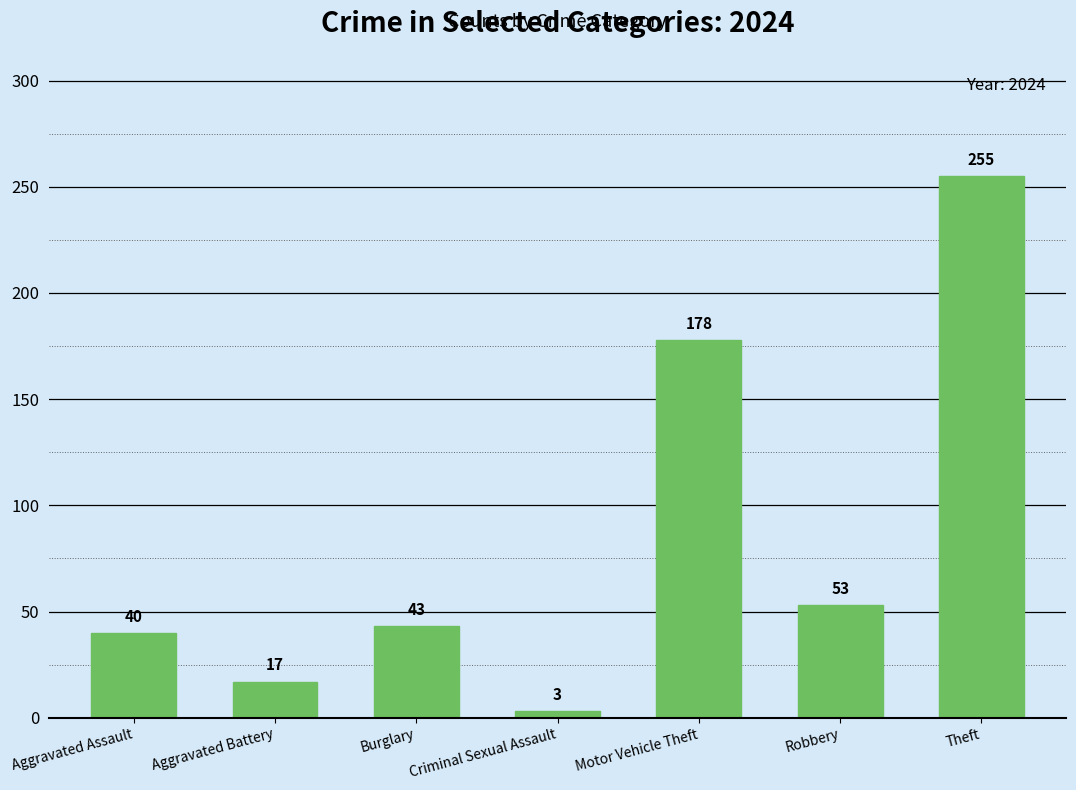

What position from the right is Aggravated Battery?

6